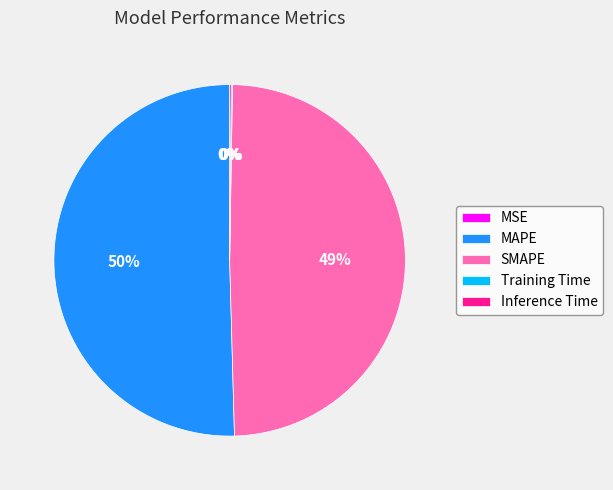

What is the majority slice?

MAPE